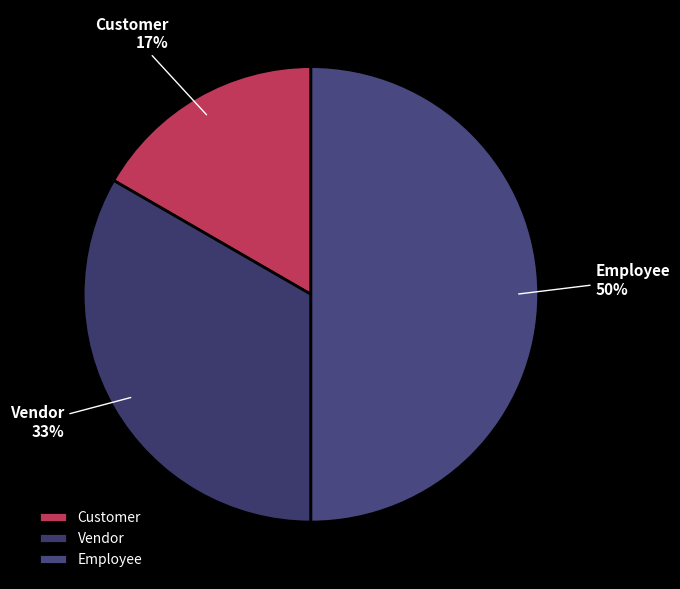

The Employee slice represents 50% of the pie. True or false?

True